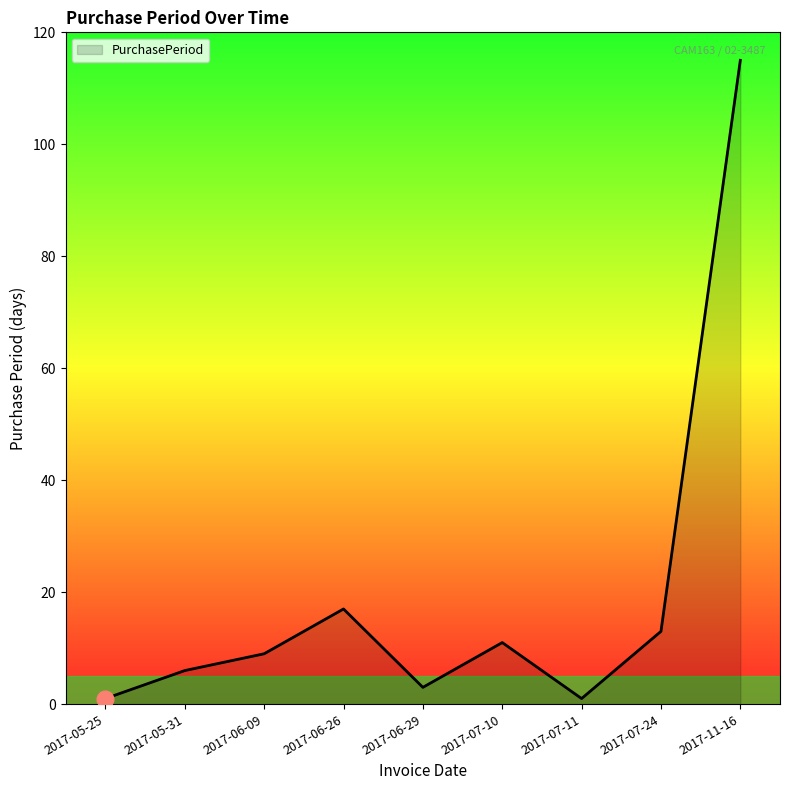

Reading left to right, transcribe all the data shown in this chart.

2017-05-25=1	2017-05-31=6	2017-06-09=9	2017-06-26=17	2017-06-29=3	2017-07-10=11	2017-07-11=1	2017-07-24=13	2017-11-16=115